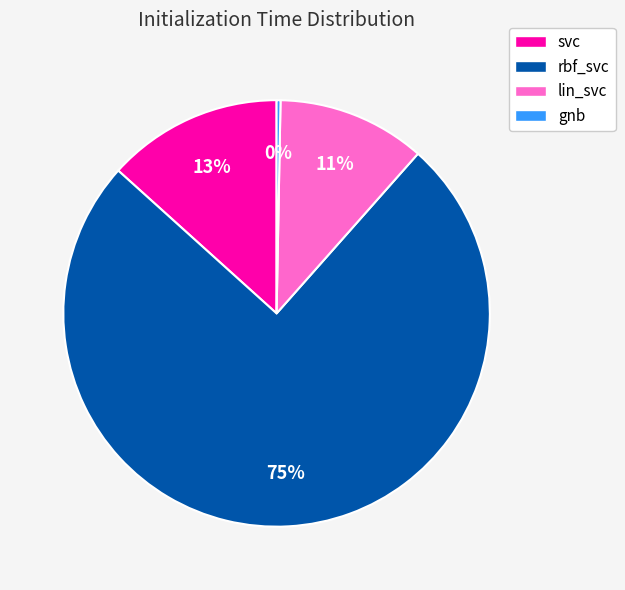

What is the majority slice?

rbf_svc